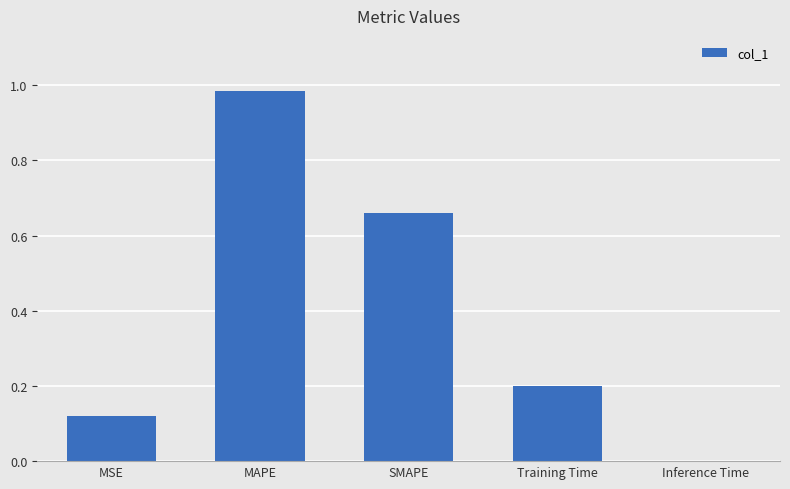

What is the sum of all values?

2.0